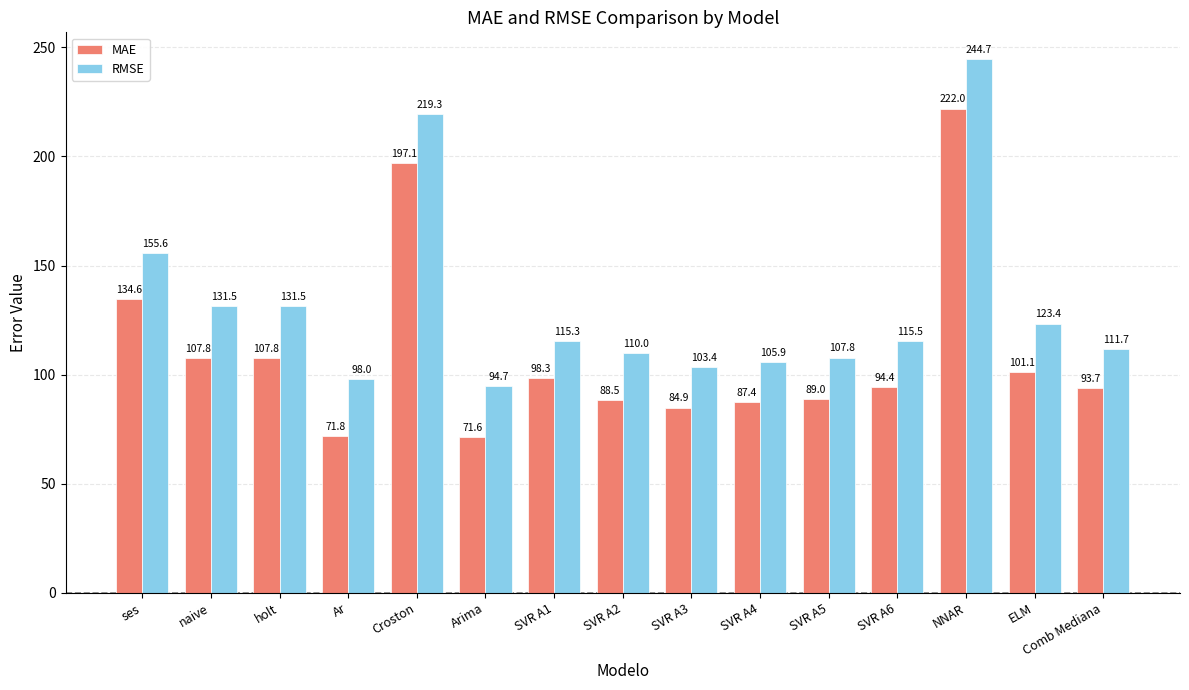

What is the difference between the maximum and minimum values in the MAE series?

150.4